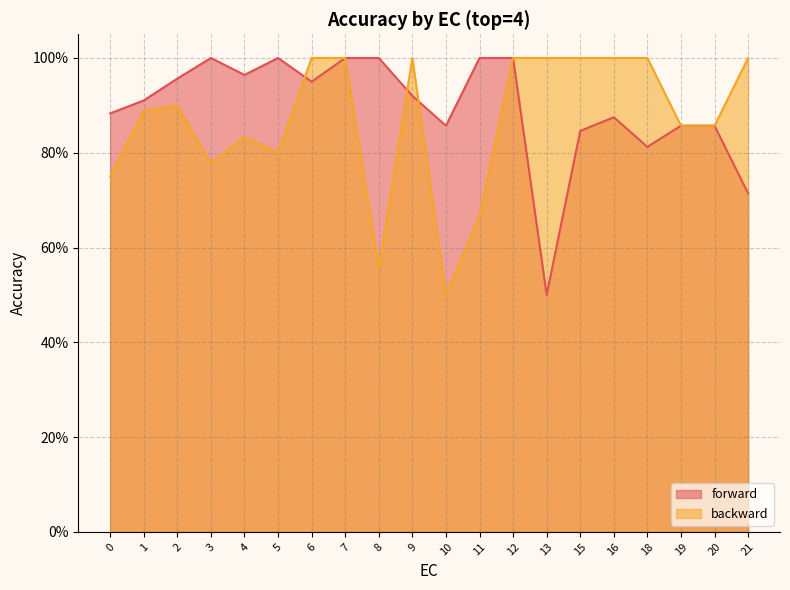

What is the minimum value for forward?

0.5